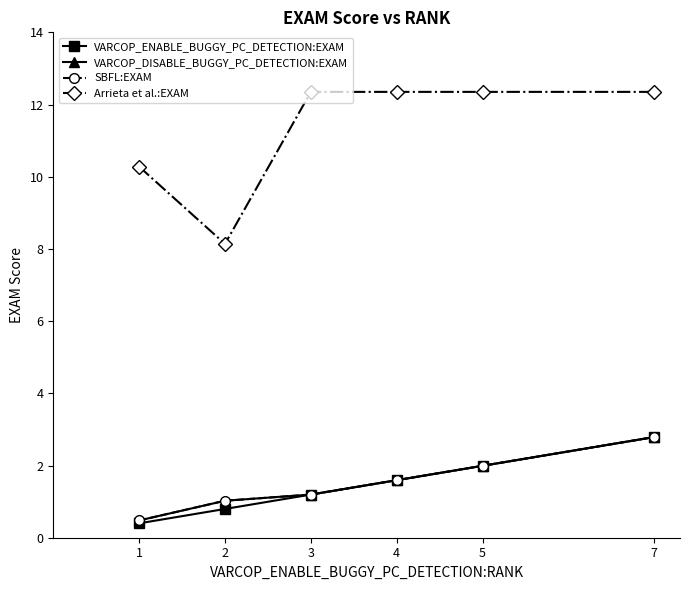

True or false: Arrieta et al.:EXAM and VARCOP_ENABLE_BUGGY_PC_DETECTION:EXAM cross at least once.

False